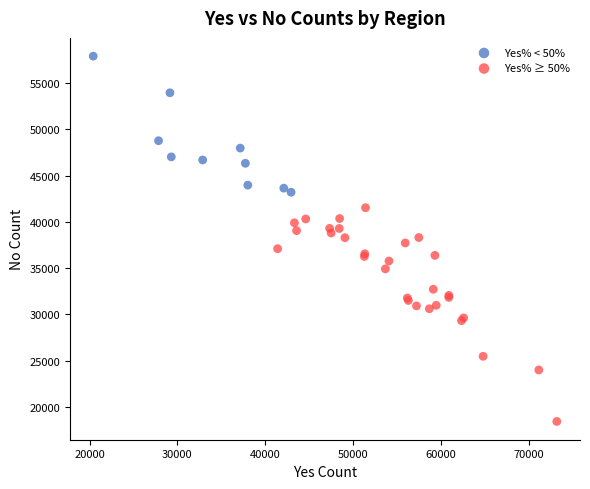

Which series has the largest Y range (max minus min)?

Yes% ≥ 50%